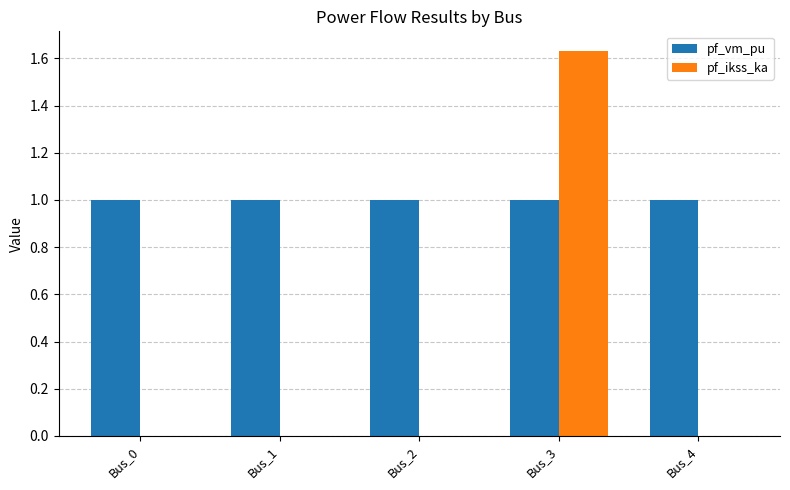

Count the number of categories in the chart.

5